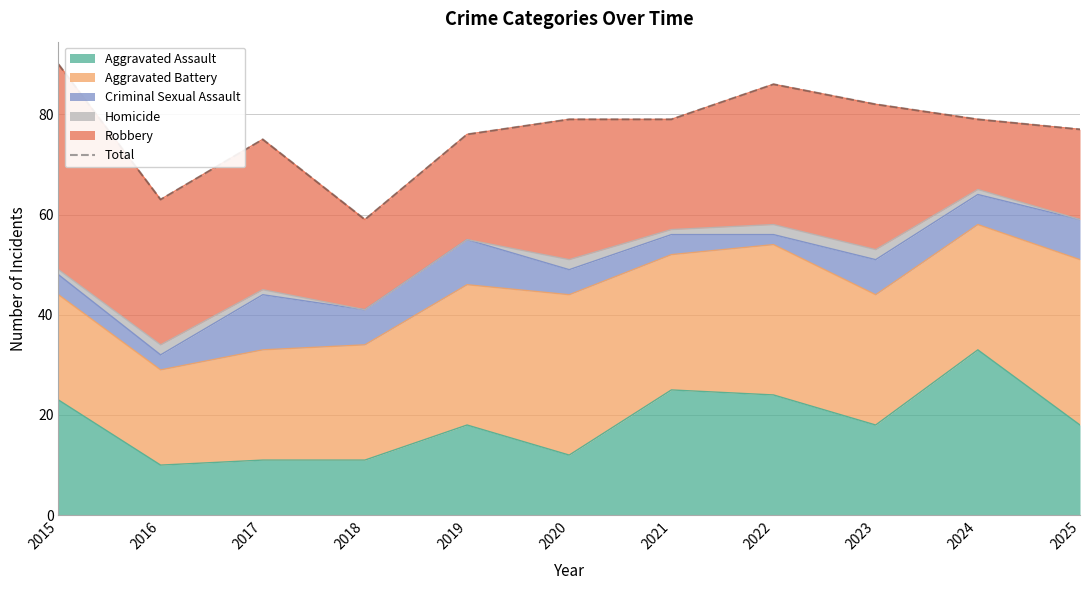

At which category does the data reach its first local peak?

2017